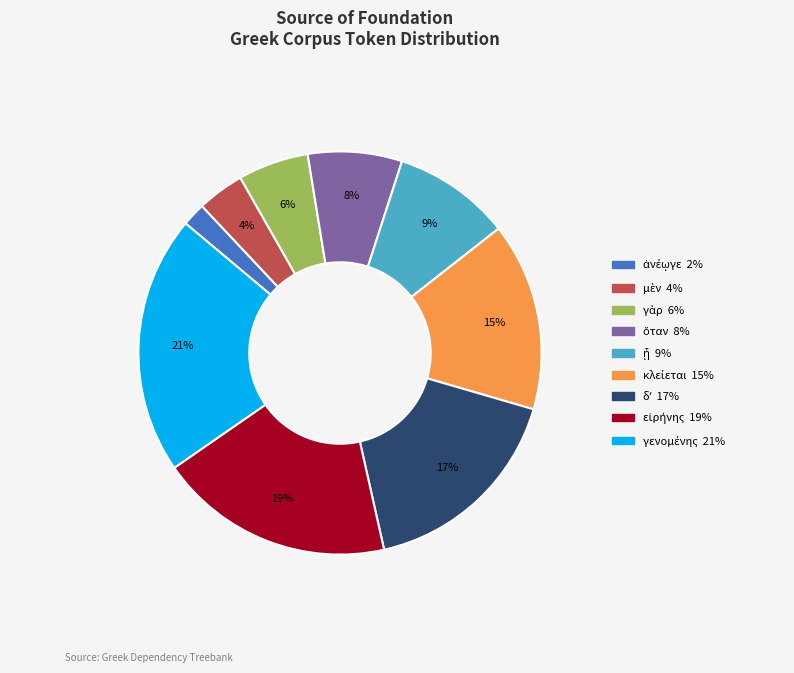

Does any single category account for the majority?

No